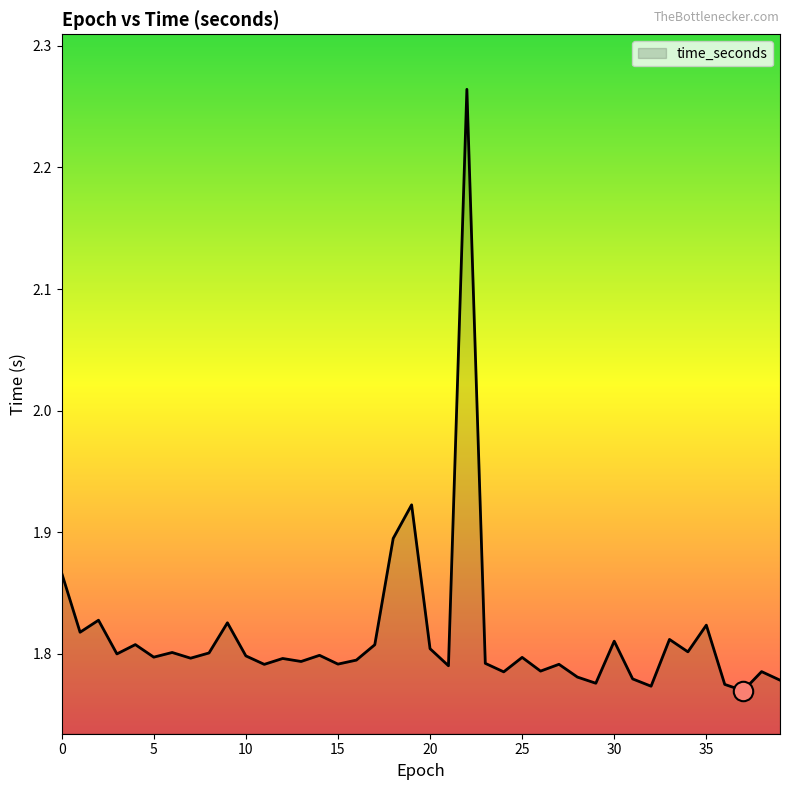

What is the difference between the maximum and minimum values?

0.5